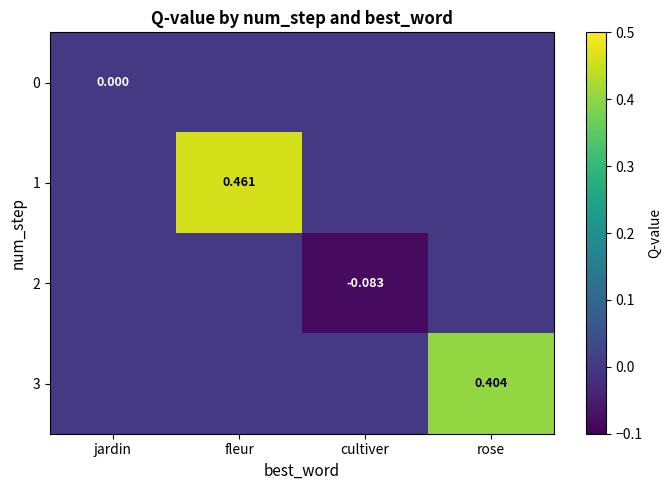

Is it true that 2 equals -0.0 at rose?

False